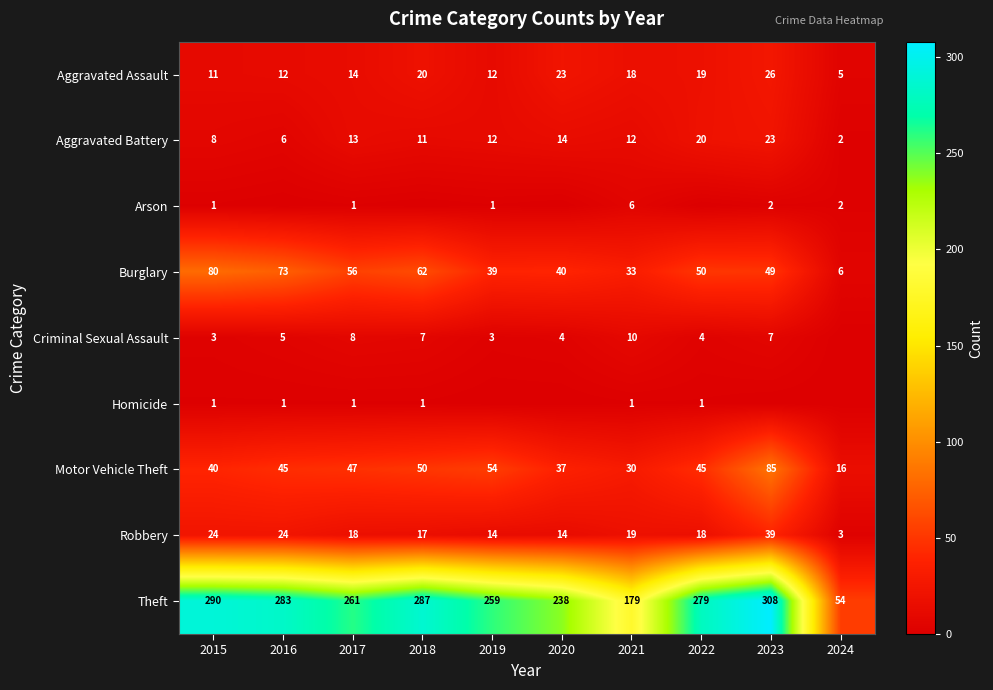

At how many categories does at least one series exceed 260?

6